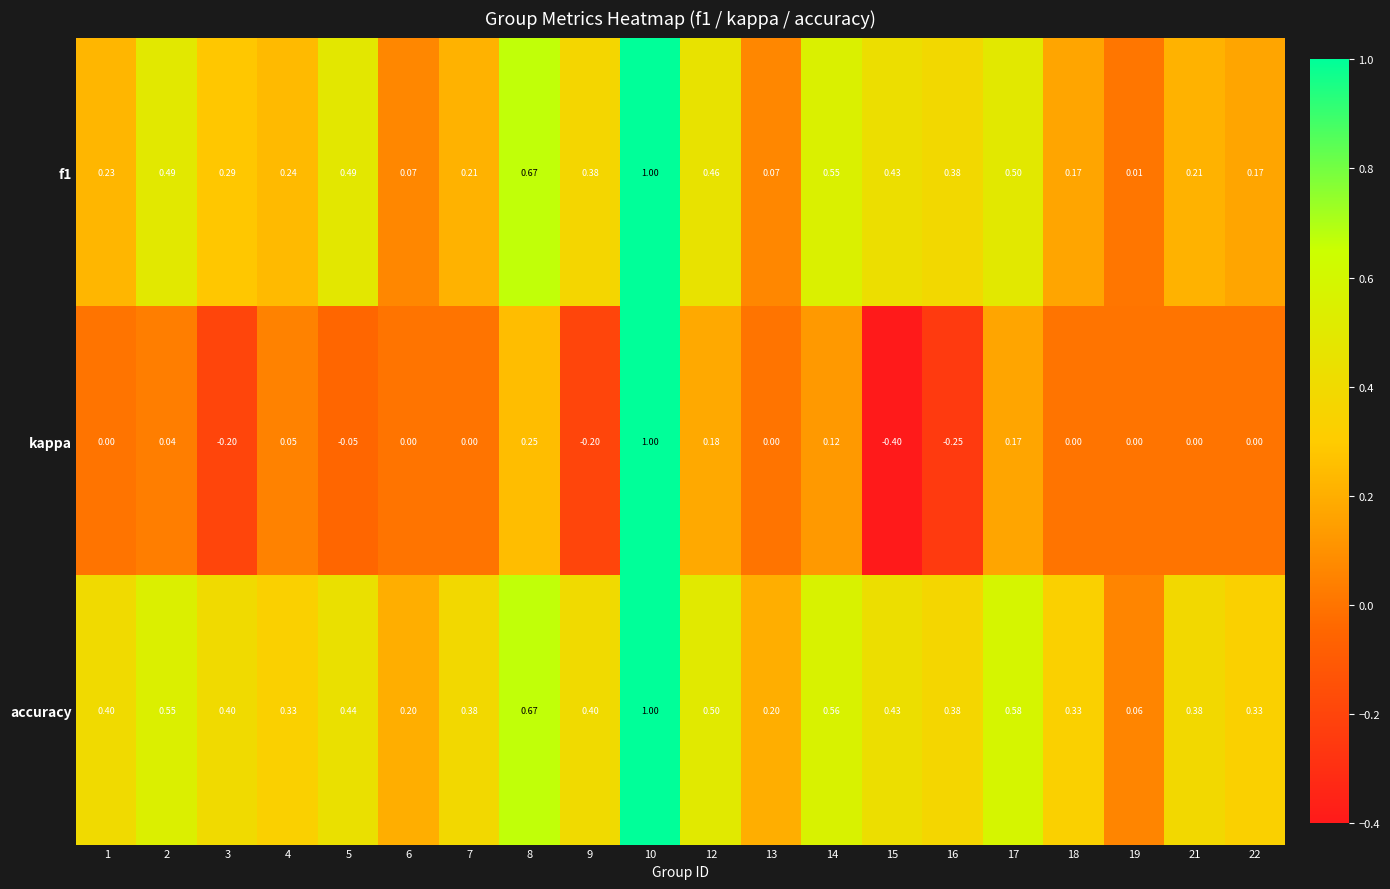

Which series has the largest total across all categories?

accuracy